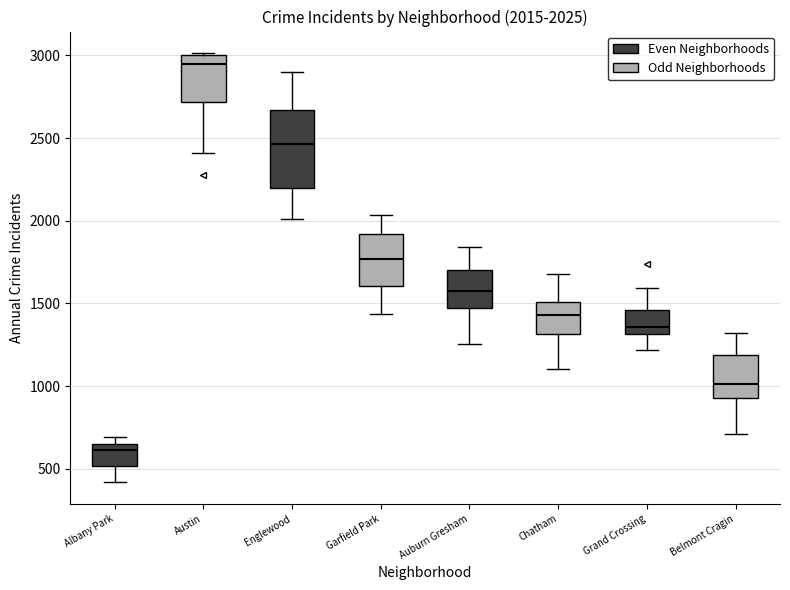

Which box's median line is the lowest?

Albany Park